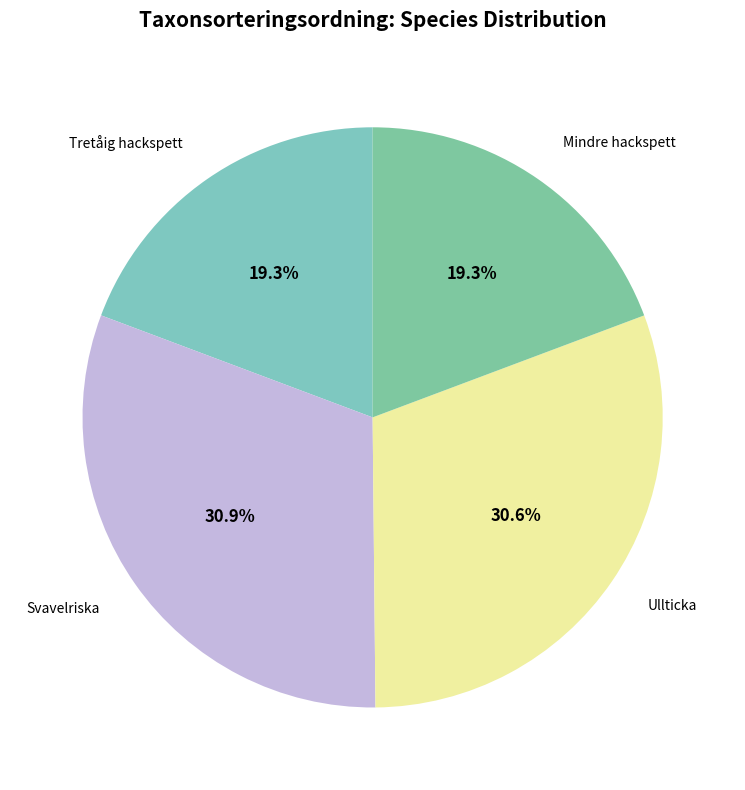

What portion of the pie excludes Tretåig hackspett?

80.7%